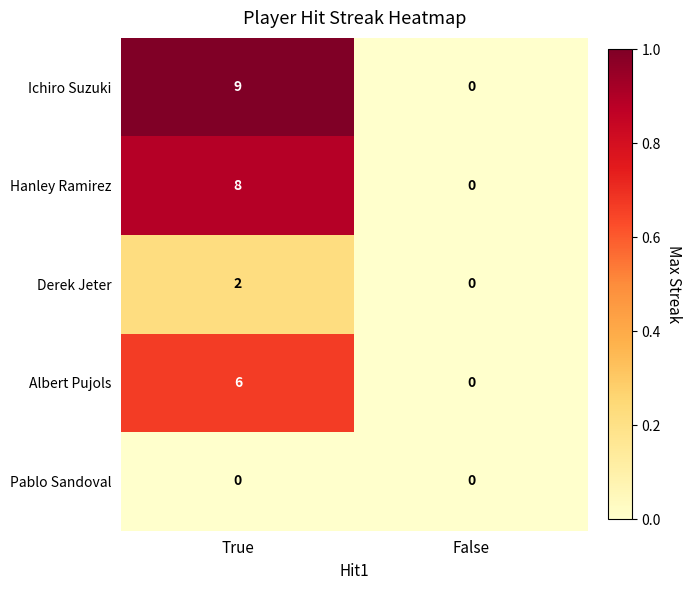

Which series changed the most between True and False?

Ichiro Suzuki